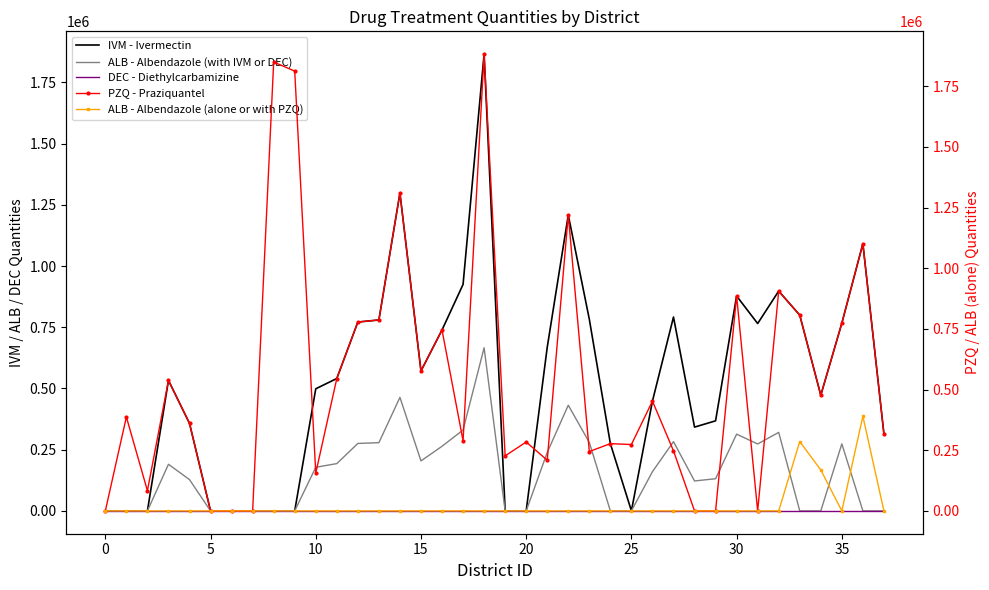

What is the highest value of the ALB - Albendazole (with IVM or DEC) series?

666113.6